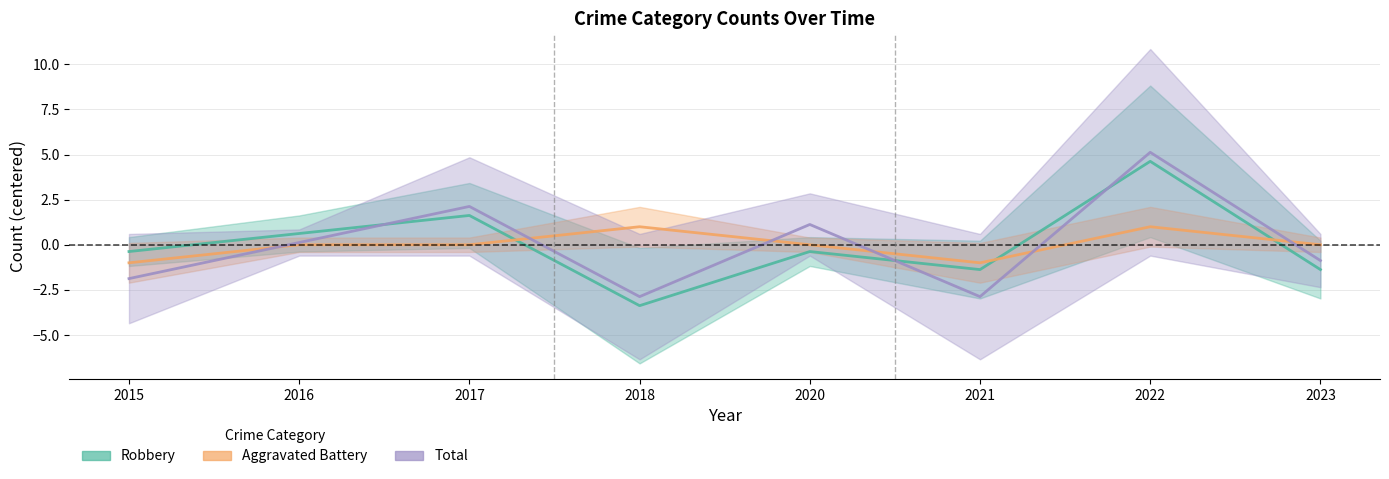

Reading left to right, what are all the values shown in this chart?

Aggravated Battery: 2015=-1.0	2016=0.0	2017=0.0	2018=1.0	2020=0.0	2021=-1.0	2022=1.0	2023=0.0
Robbery: 2015=-0.4	2016=0.6	2017=1.6	2018=-3.4	2020=-0.4	2021=-1.4	2022=4.6	2023=-1.4
Total: 2015=-1.9	2016=0.1	2017=2.1	2018=-2.9	2020=1.1	2021=-2.9	2022=5.1	2023=-0.9